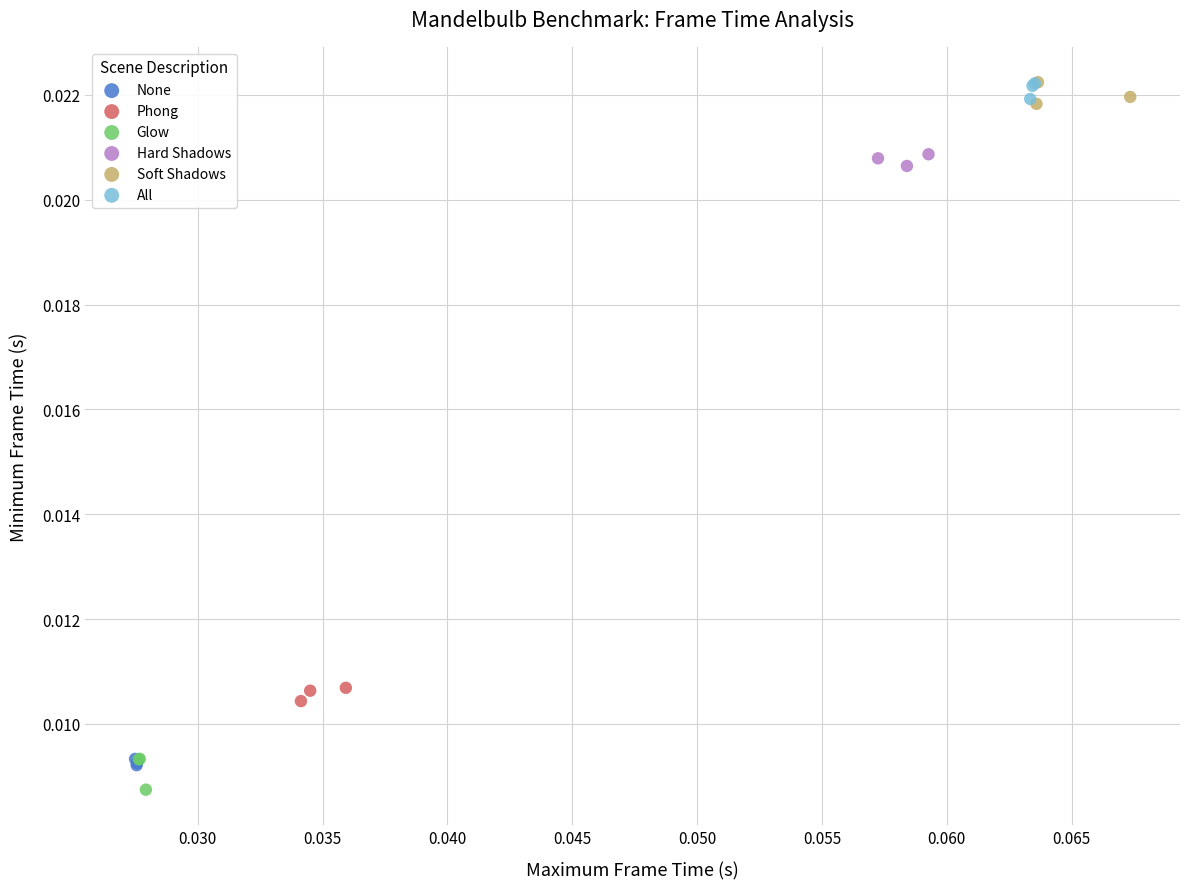

What are all the series names shown in the legend?

None, Phong, Glow, Hard Shadows, Soft Shadows, All